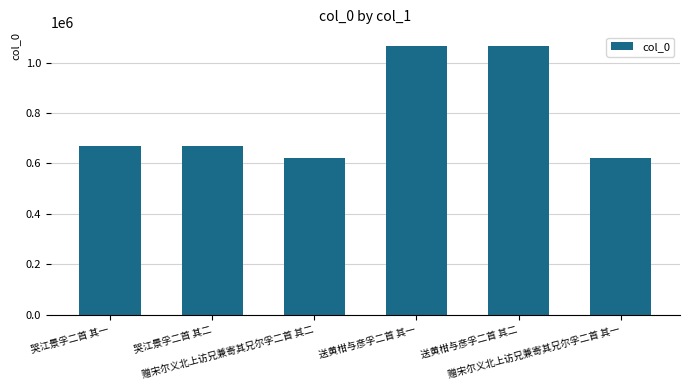

What is the value of the 2nd bar from the left?

667799